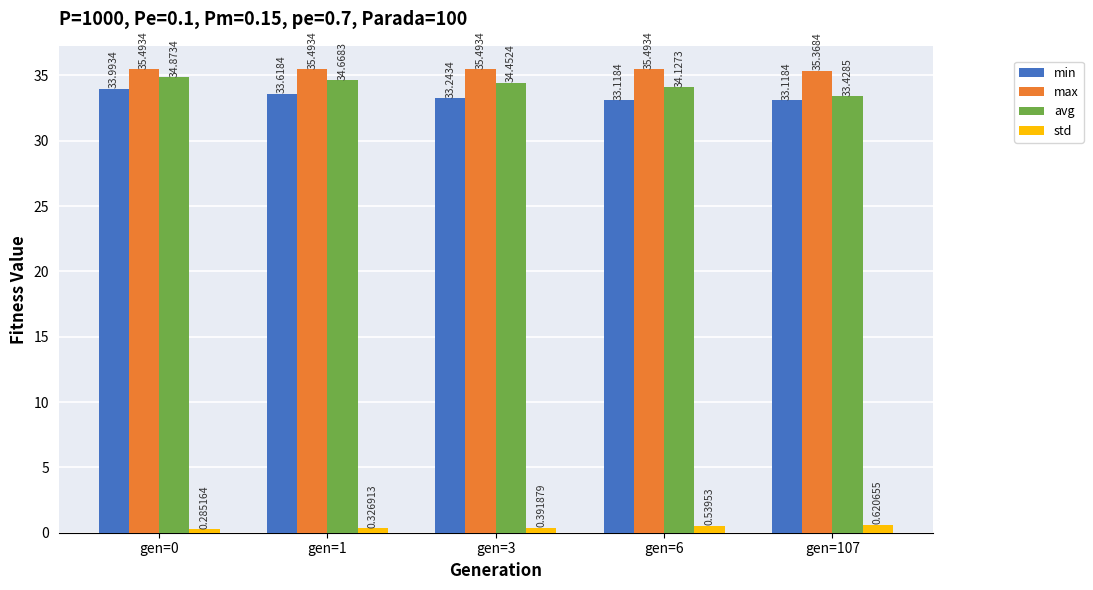

List the series in order of their peak value, highest first.

max, avg, min, std